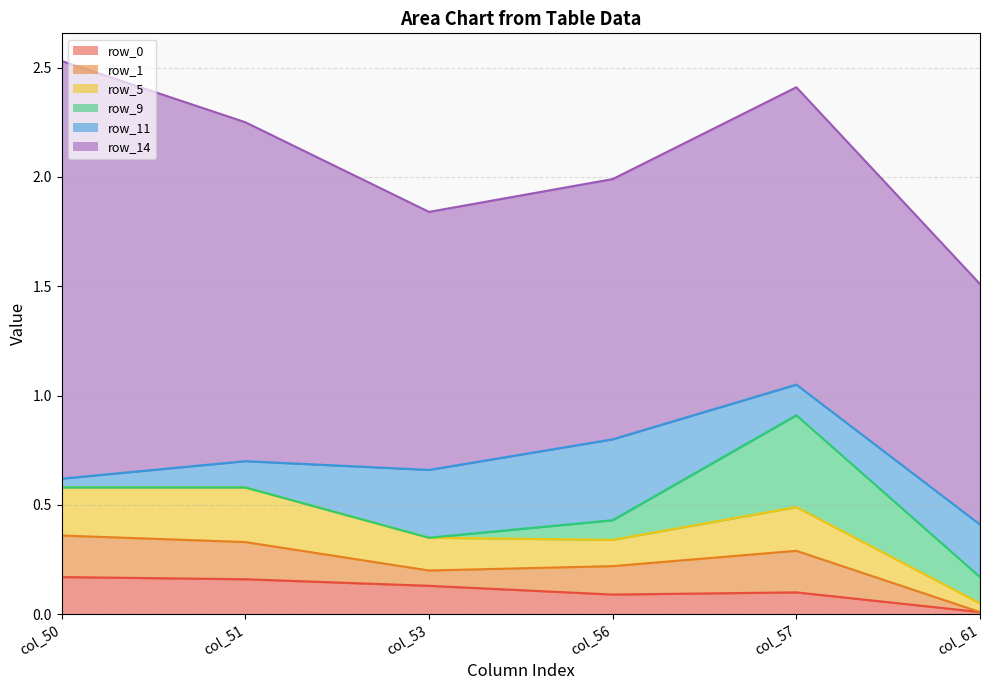

What is the sum of all row_14 values?

8.3